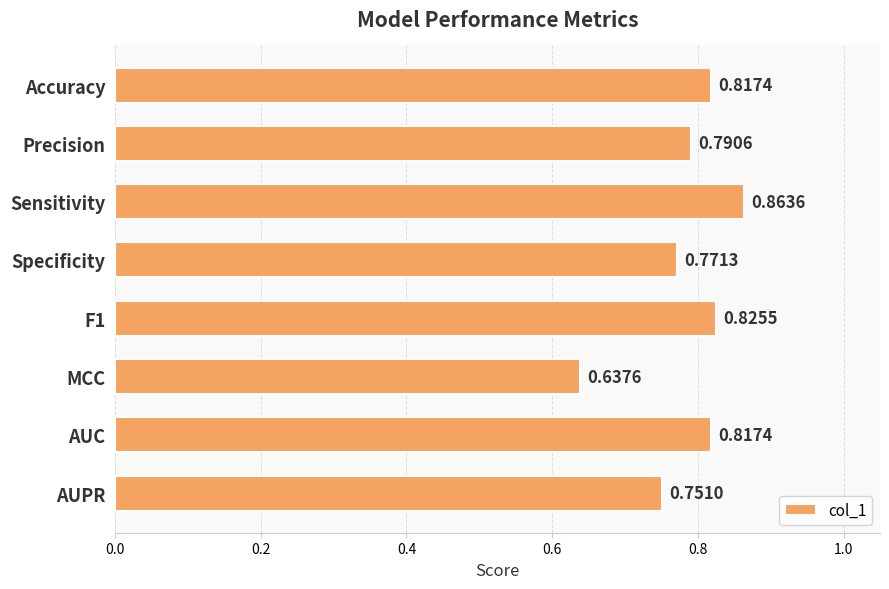

What is the difference between the maximum and minimum values?

0.2